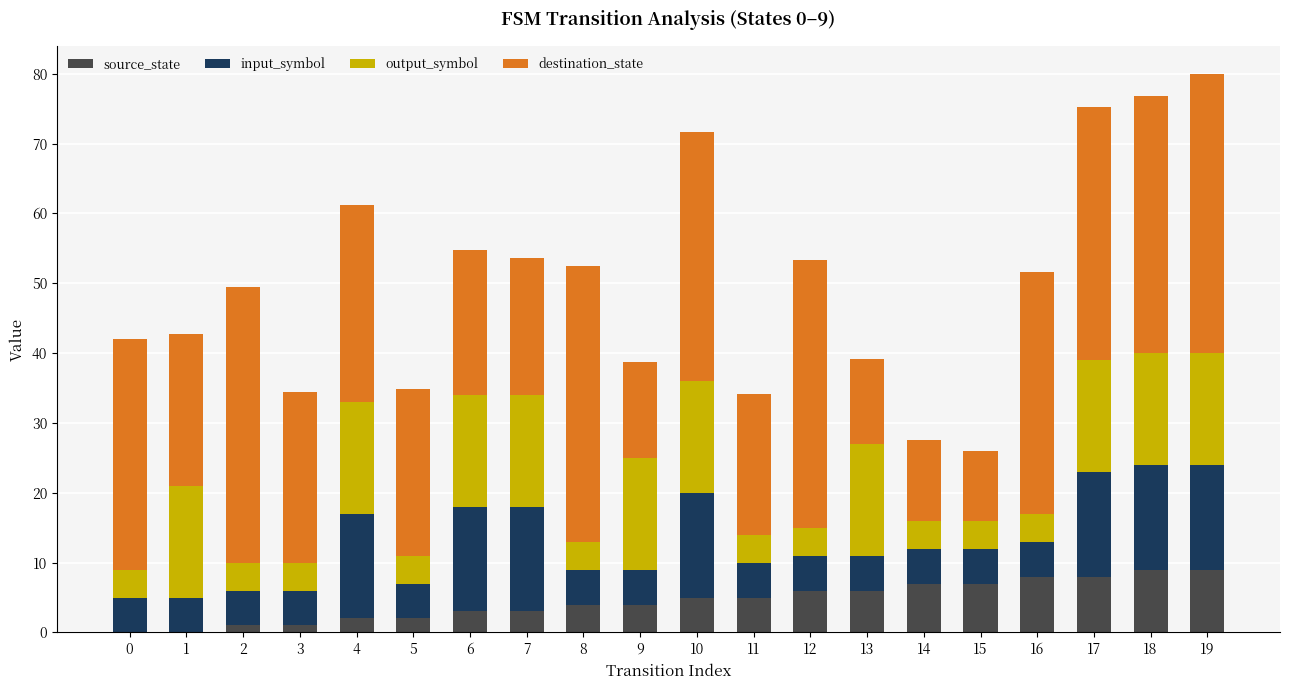

Count the source_state values in the range 2 to 7.

12